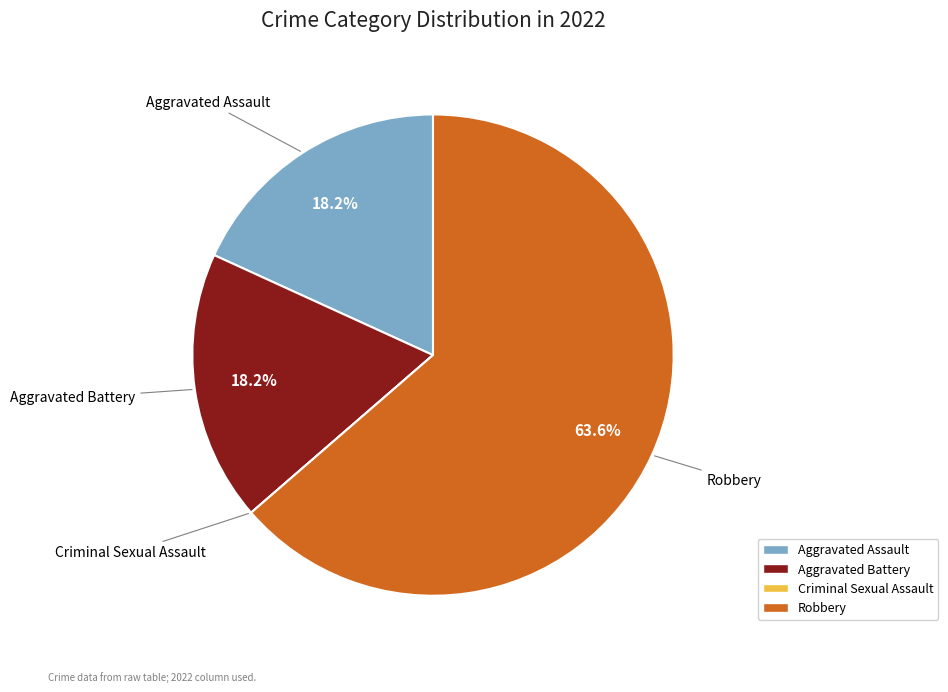

Which category has the biggest portion of the pie?

Robbery